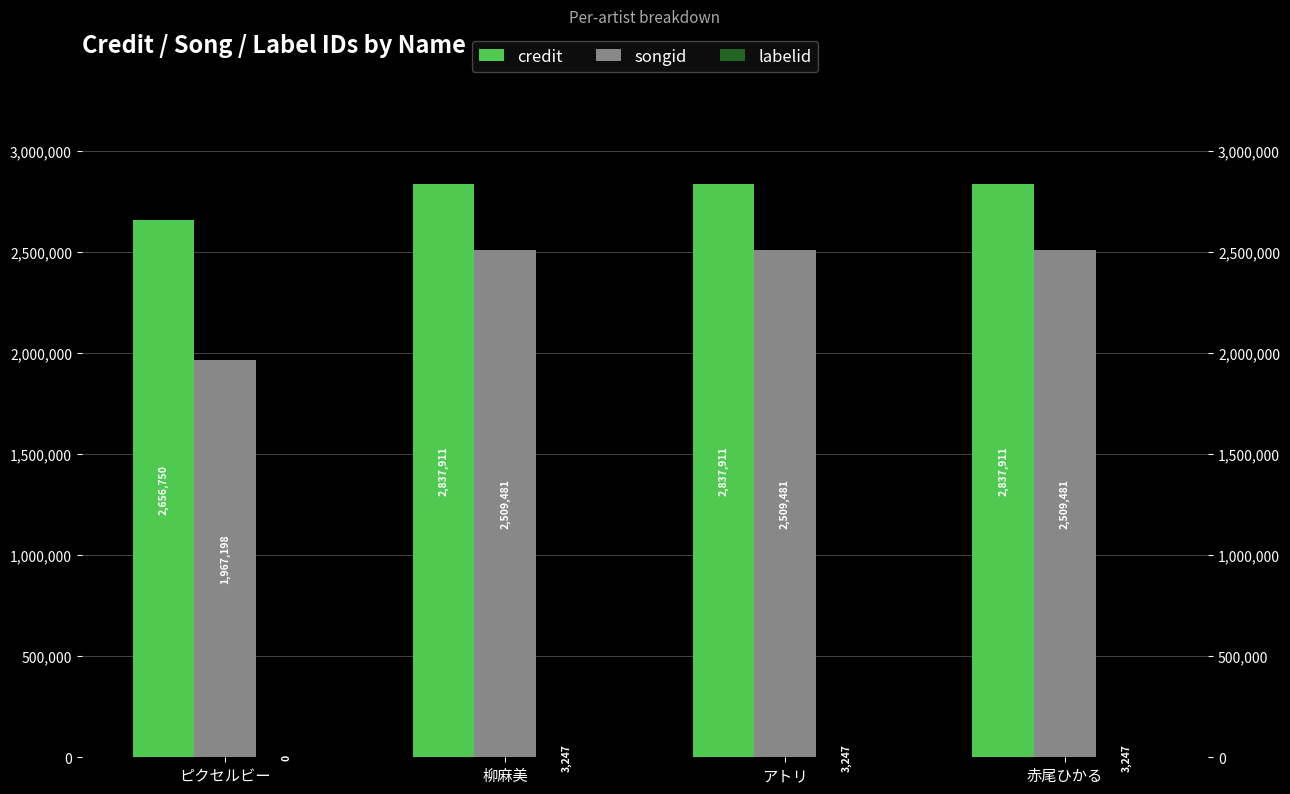

Which series has the largest total across all categories?

credit